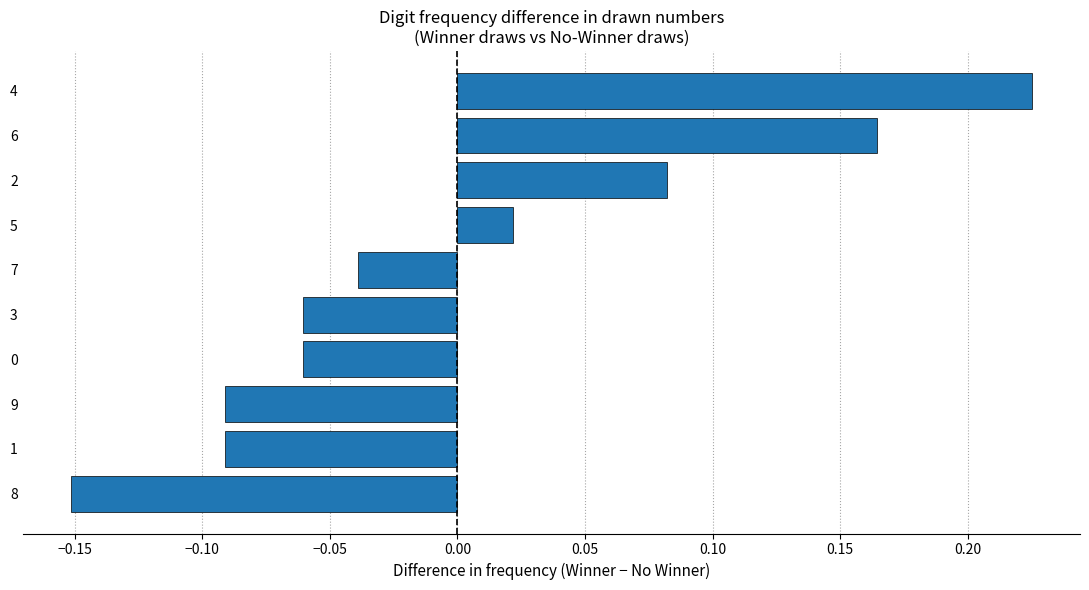

The chart shows a value of -0.0 at 0. True or false?

False